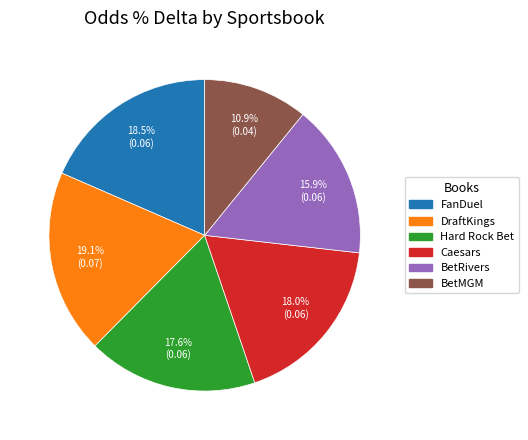

Which has a higher value, DraftKings or BetMGM?

DraftKings